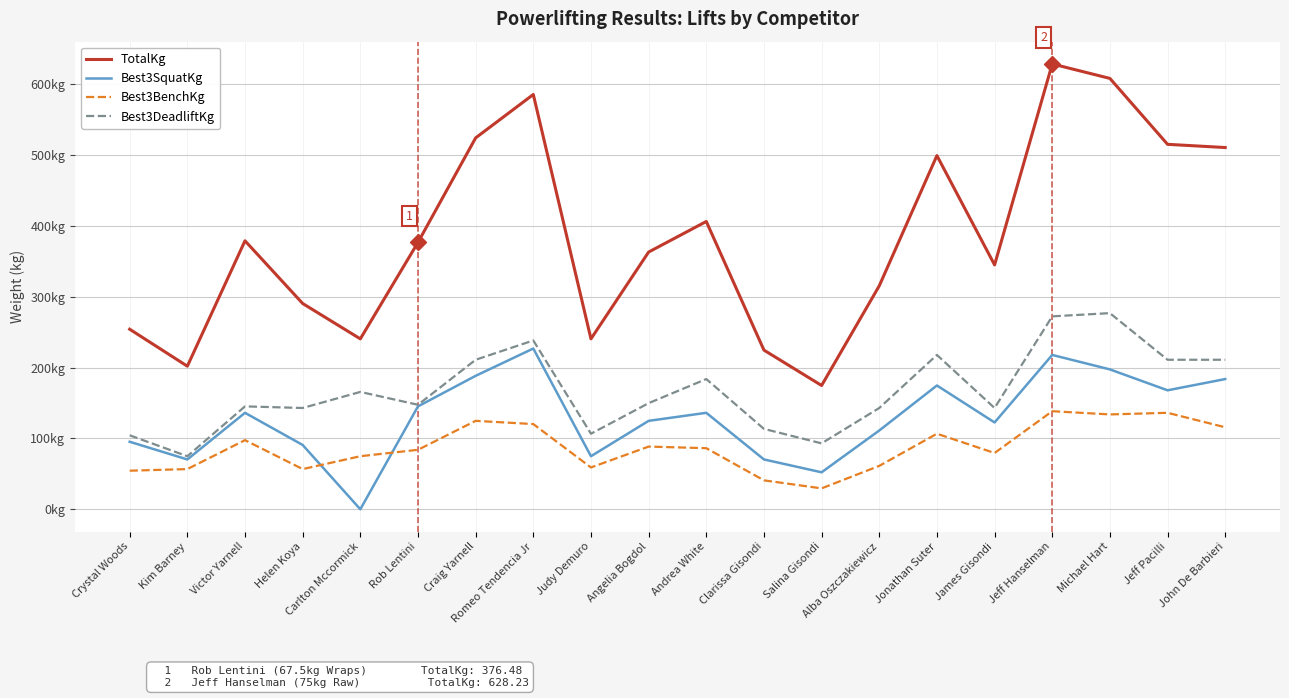

Is this an area chart (filled region under the line)?

No